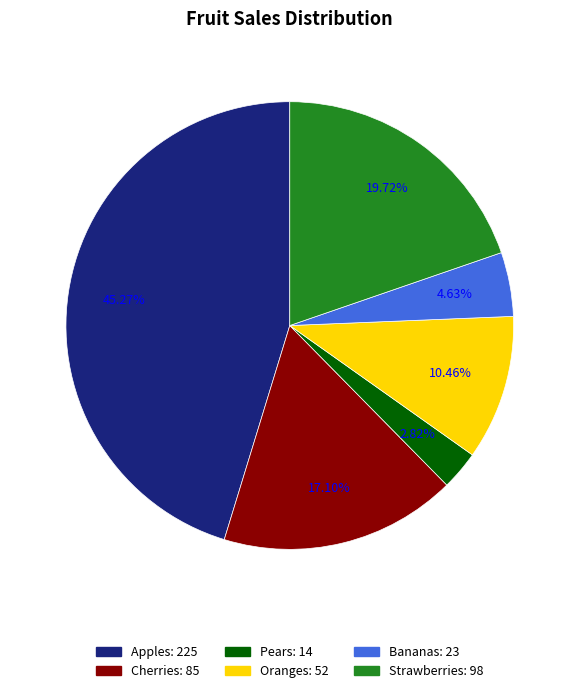

True or false: Strawberries accounts for 20% of the total.

True